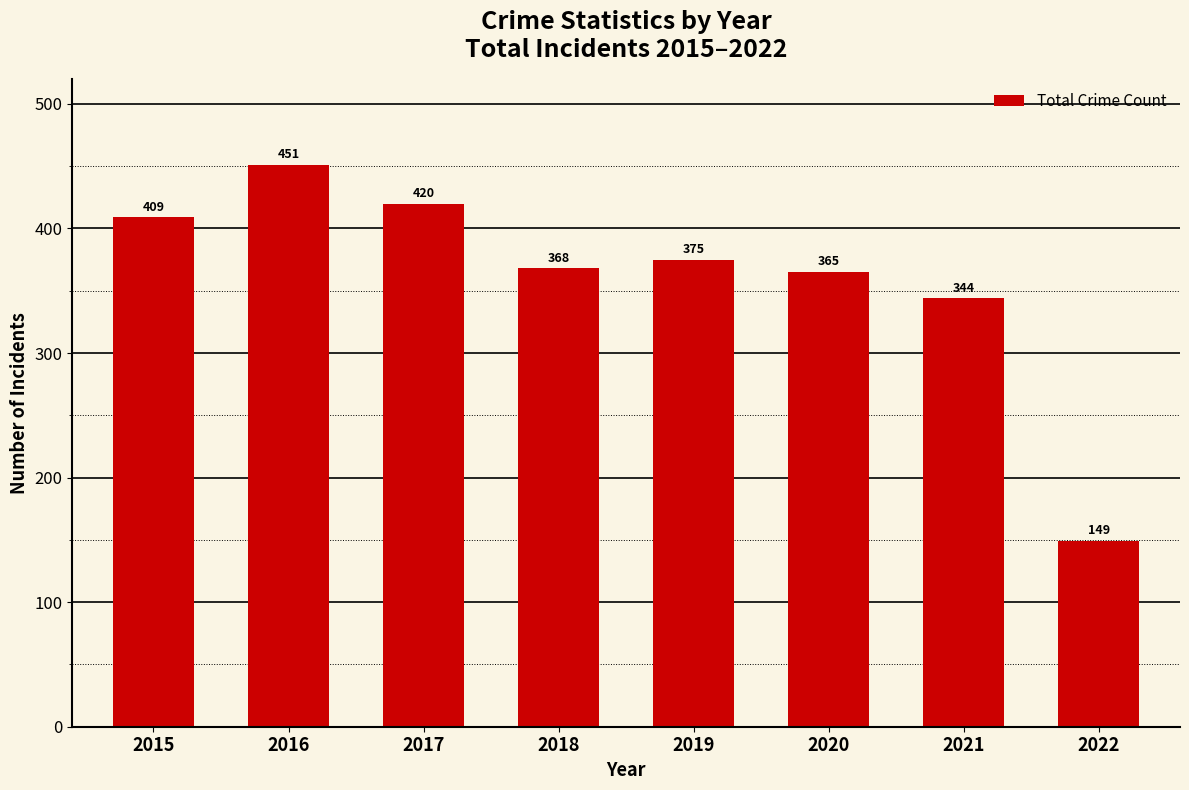

At which label does the data first exceed 375?

2015